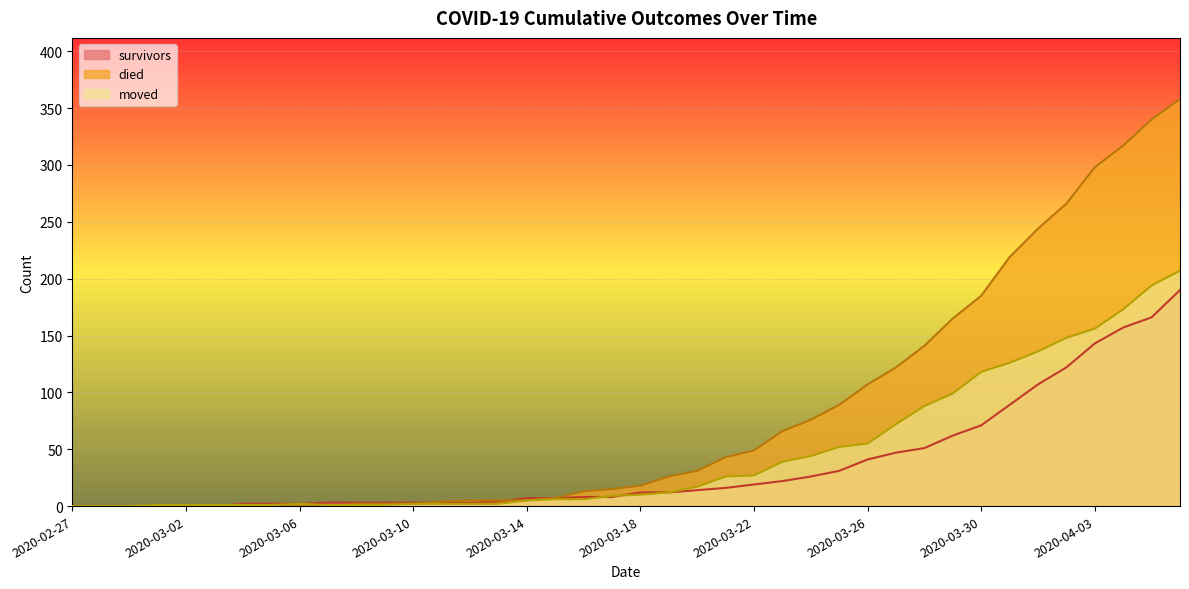

Which series has the widest spread of values?

died